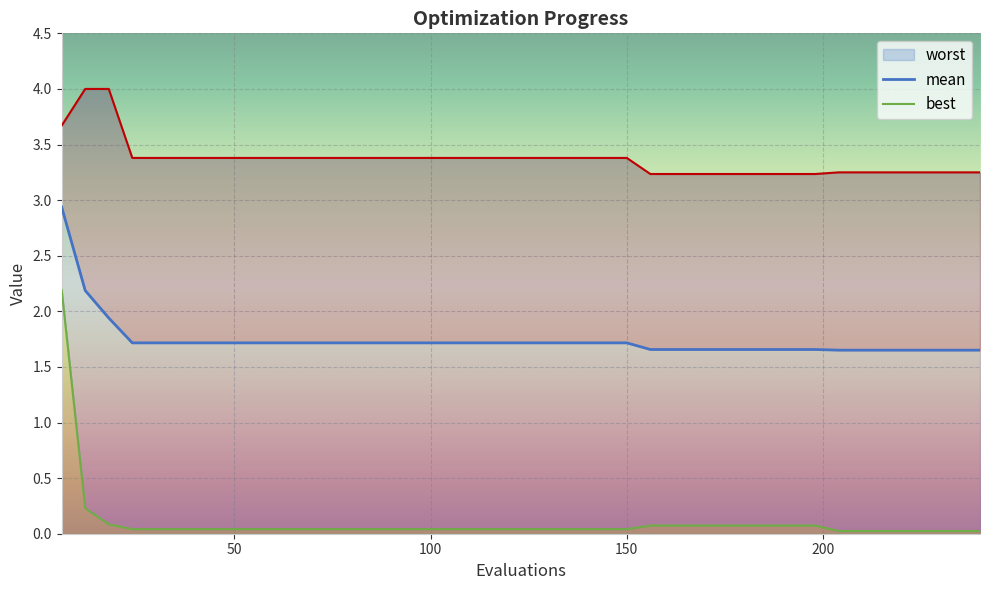

Which series changed the most between 12 and 24?

worst